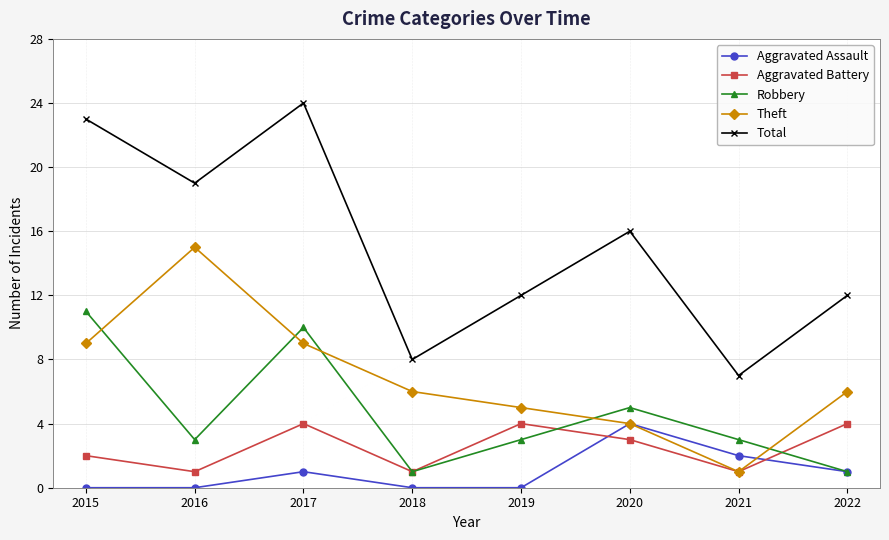

Reading left to right, list all the values displayed in this chart.

Aggravated Assault: 0	0	1	0	0	4	2	1
Aggravated Battery: 2	1	4	1	4	3	1	4
Robbery: 11	3	10	1	3	5	3	1
Theft: 9	15	9	6	5	4	1	6
Total: 23	19	24	8	12	16	7	12